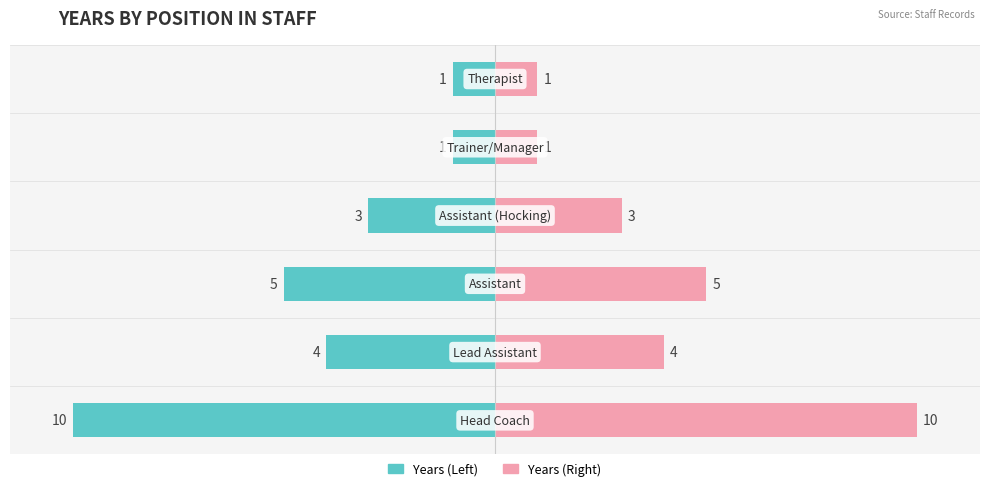

Between 2 and 1, which is larger?

1